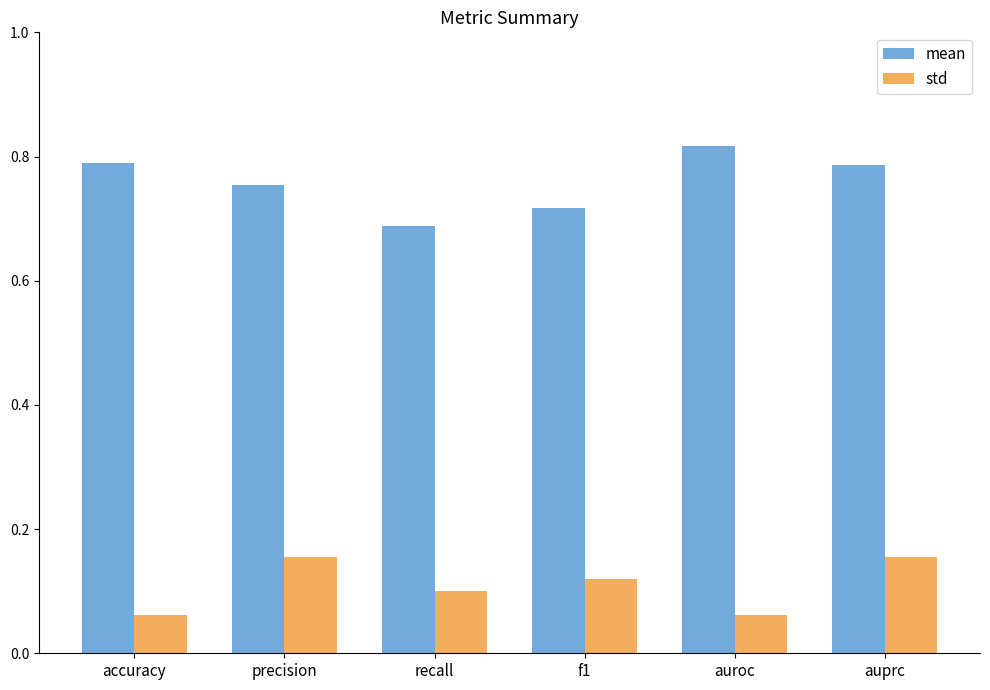

What is the label of the 2nd bar from the left?

precision